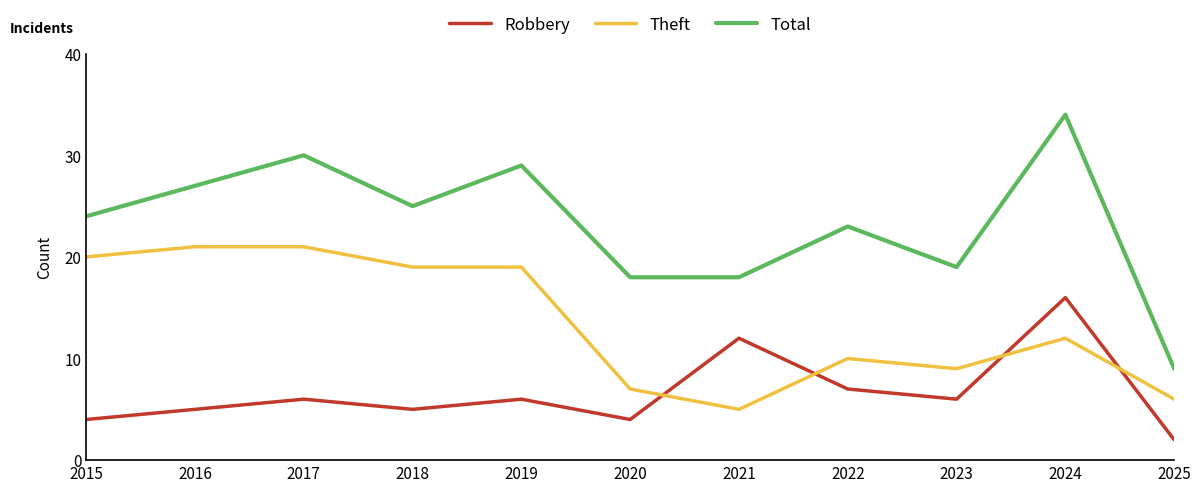

Which category has the lowest value in the Total series?

2025